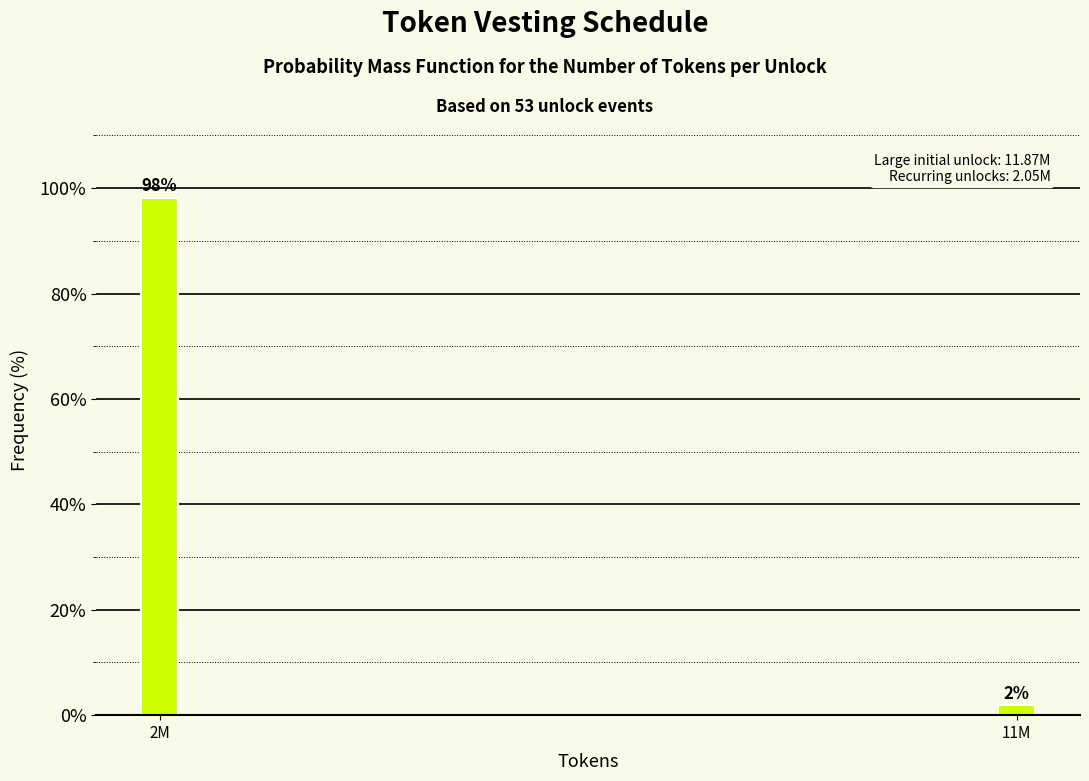

The chart shows a value of 148.9 at 2M. True or false?

False